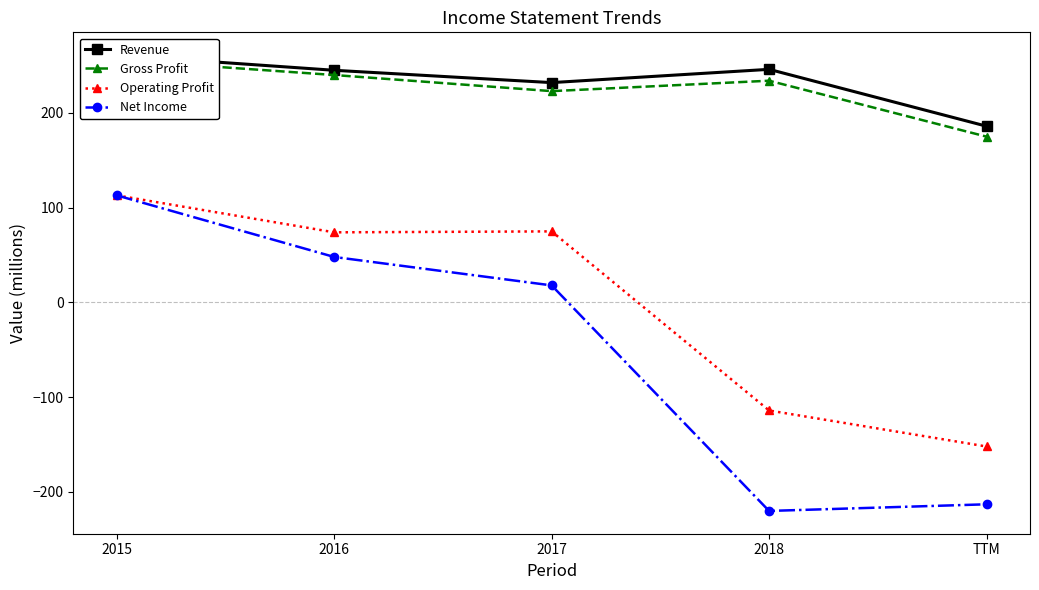

At how many categories does at least one series exceed -170?

5